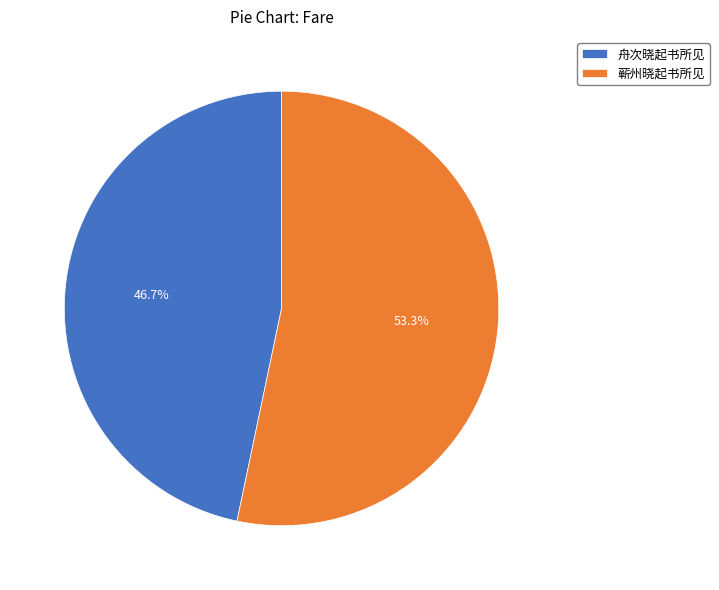

To the nearest percent, what is the average slice percentage?

50%